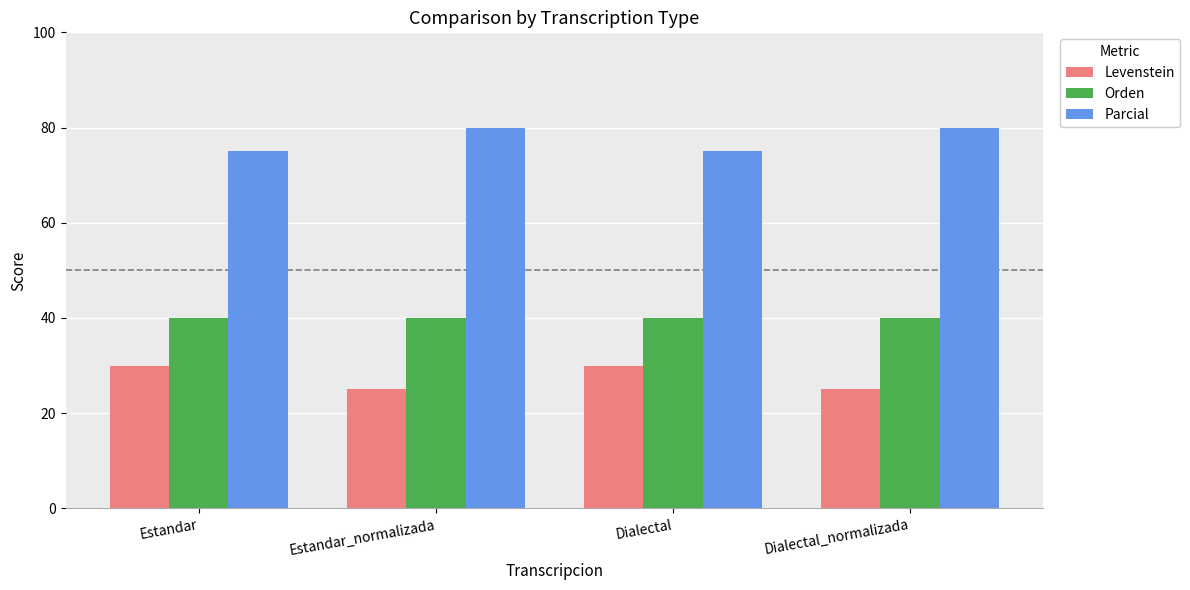

Reading right to left, transcribe all the data shown in this chart.

Levenstein: Dialectal_normalizada=25	Dialectal=30	Estandar_normalizada=25	Estandar=30
Orden: Dialectal_normalizada=40	Dialectal=40	Estandar_normalizada=40	Estandar=40
Parcial: Dialectal_normalizada=80	Dialectal=75	Estandar_normalizada=80	Estandar=75